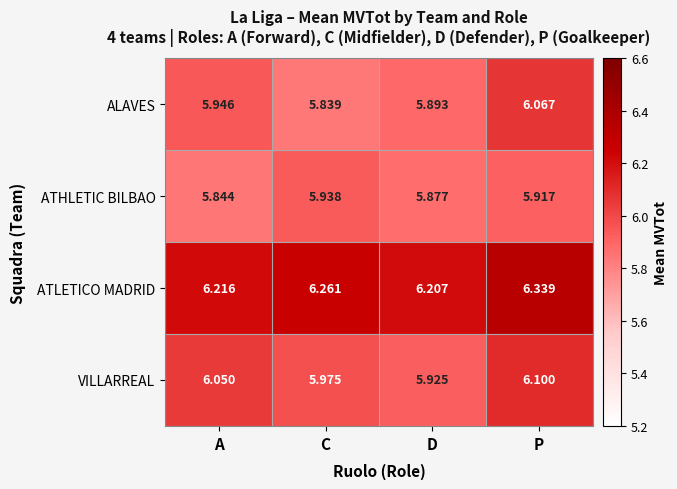

Which series changed the most between A and C?

ALAVES